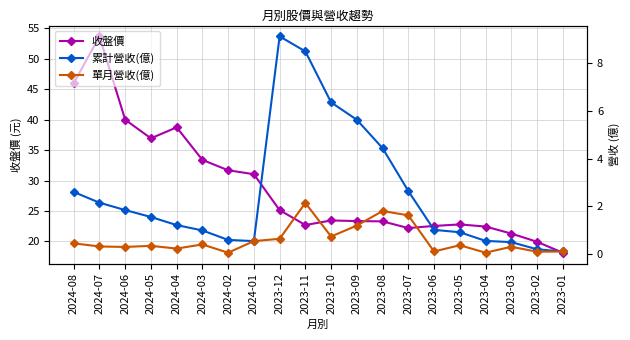

What is the smallest value displayed?

0.1